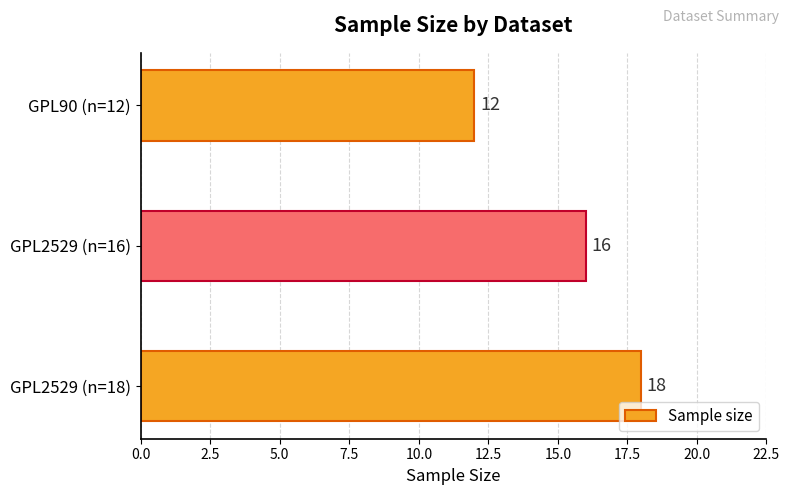

Where is the data nearest to the value 15?

GPL2529 (n=16)